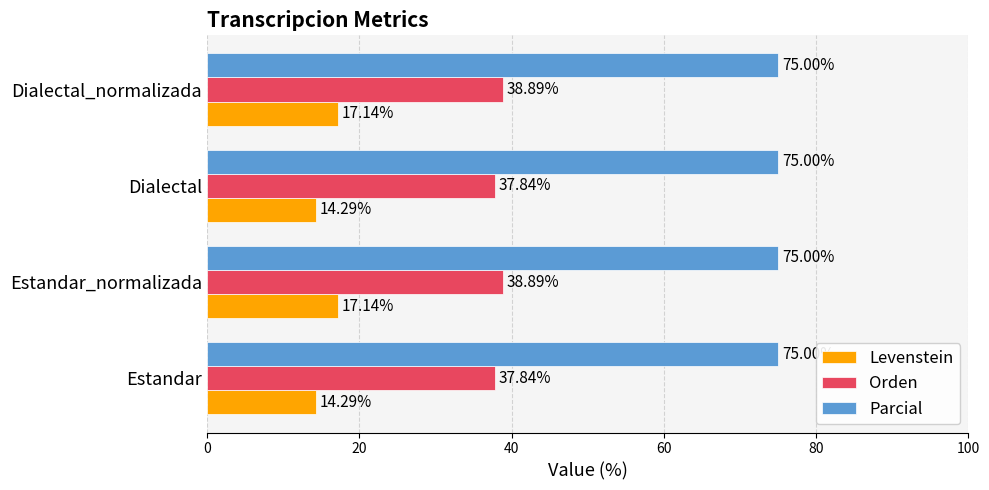

Is the value of Levenstein at Dialectal greater than the value of Parcial at Dialectal_normalizada?

No